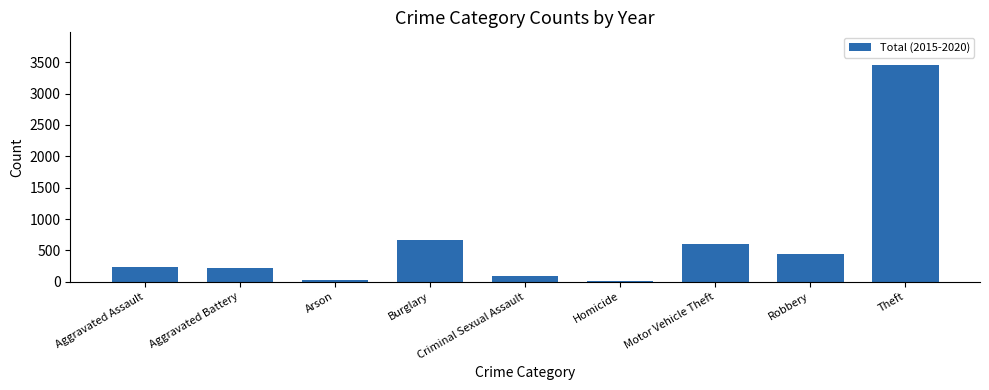

What is the label of the 9th bar from the left?

Theft